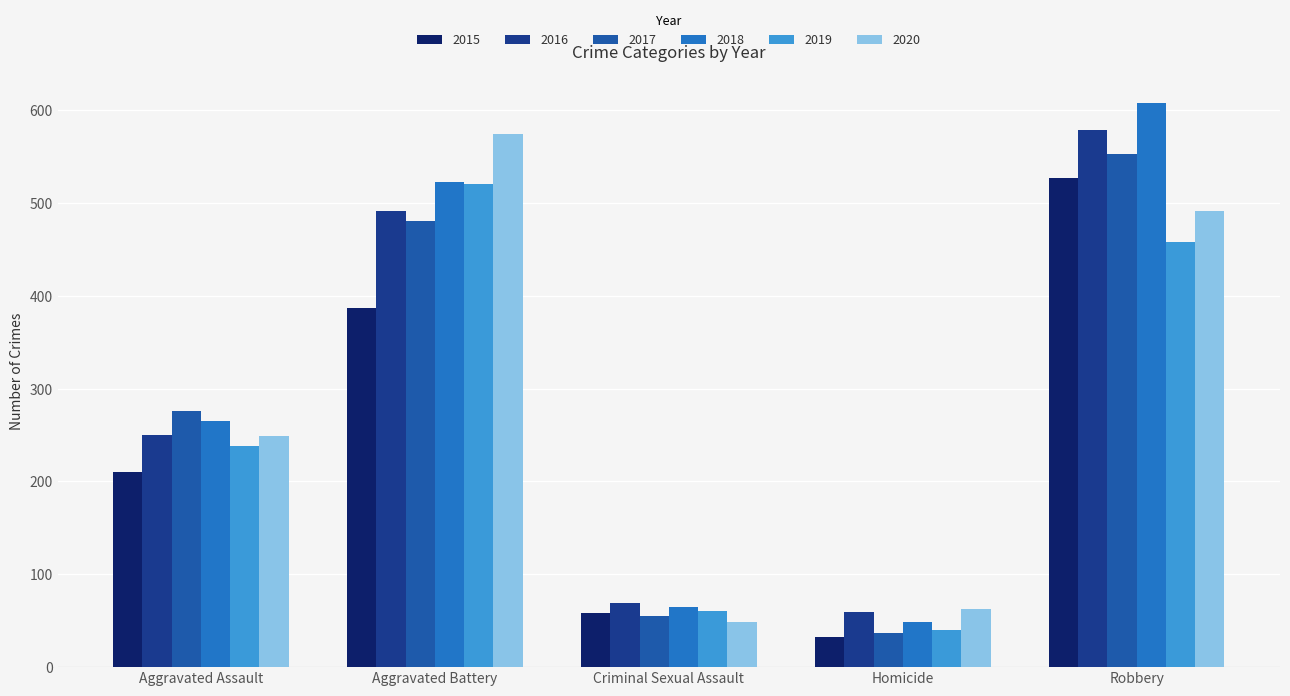

At which label is 2020 closest to 311?

Aggravated Assault